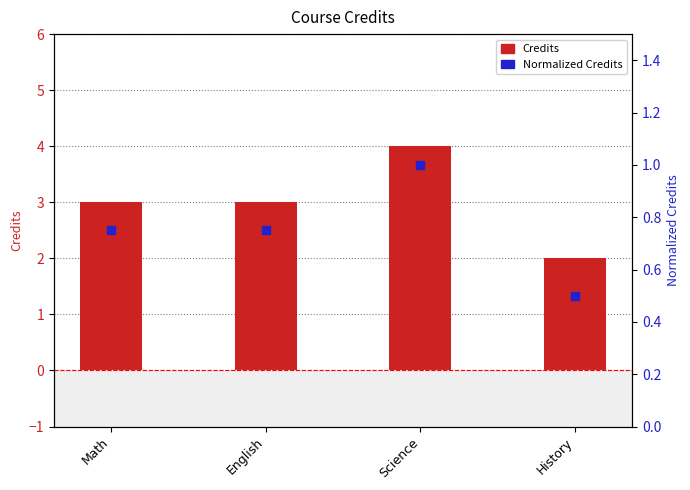

Which series reaches the minimum Y coordinate?

Normalized Credits